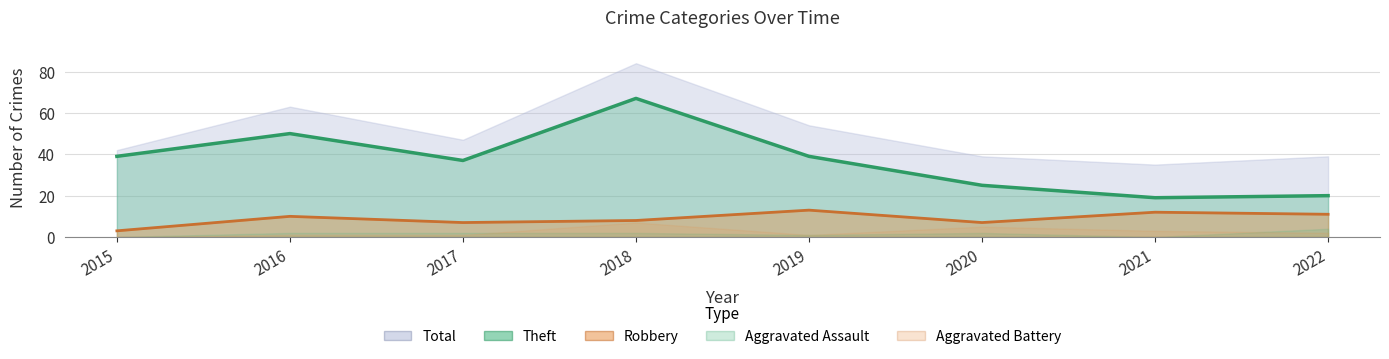

Between 2017 and 2018, which is larger?

2018